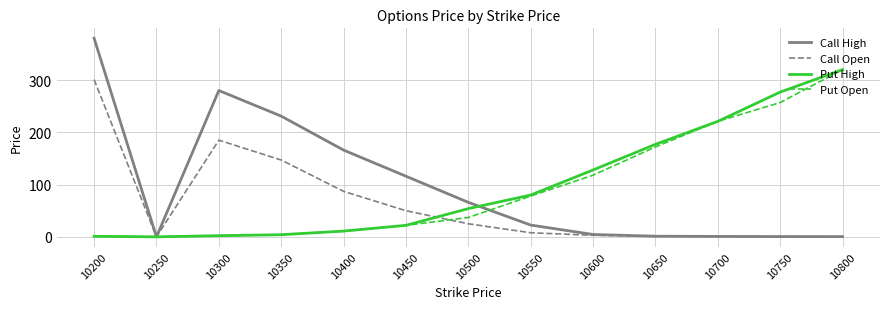

How many values in the Call Open series are below 7?

6